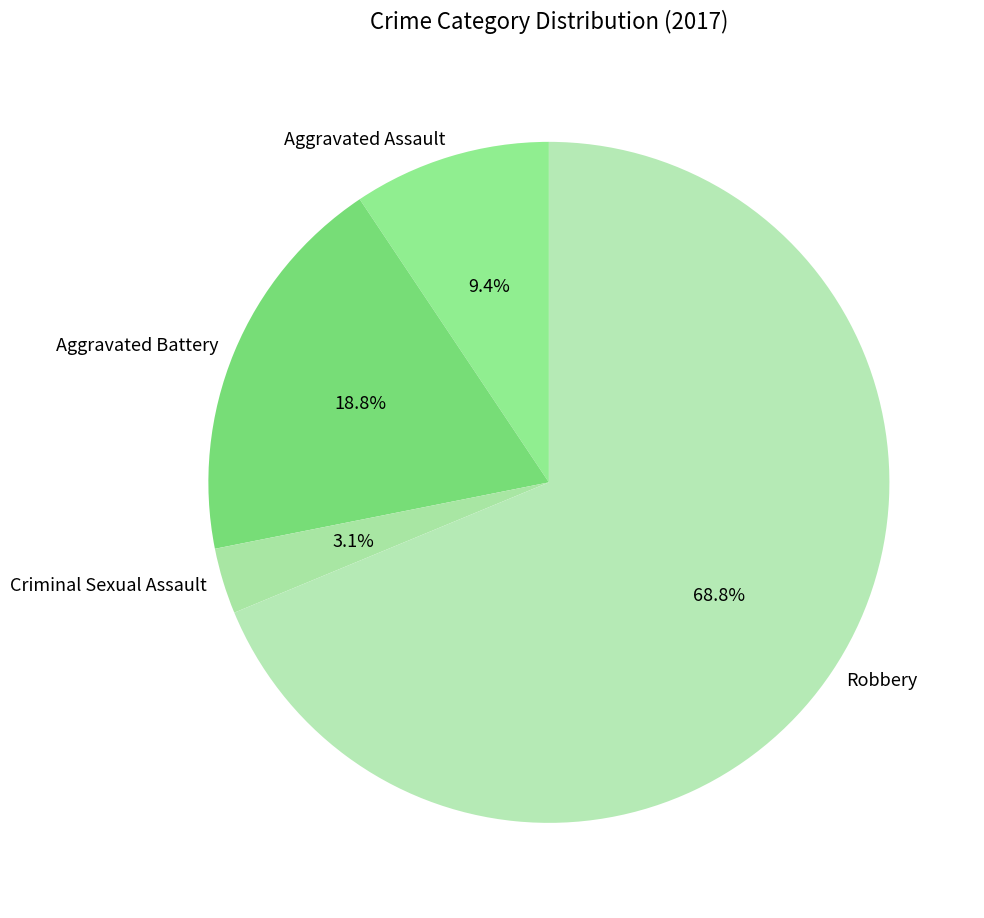

Which slice is the smallest?

Criminal Sexual Assault